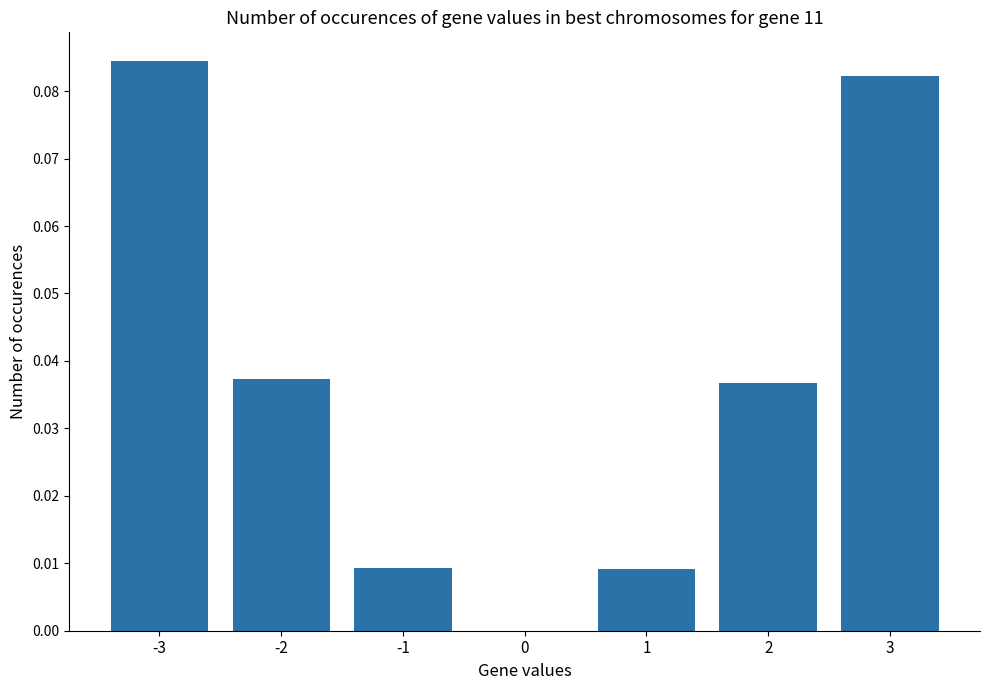

What is the sum of all values?

0.3